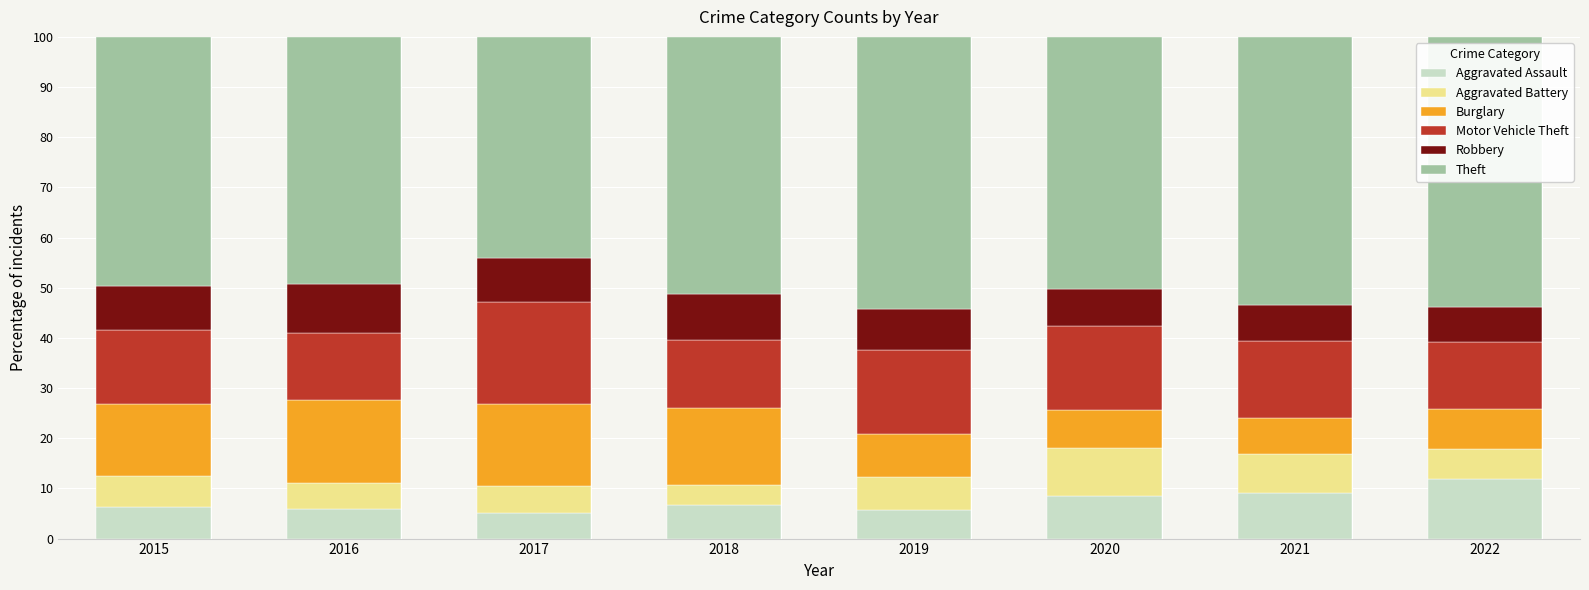

What is the sum of the Aggravated Assault values at 2020 and 2016?

14.4